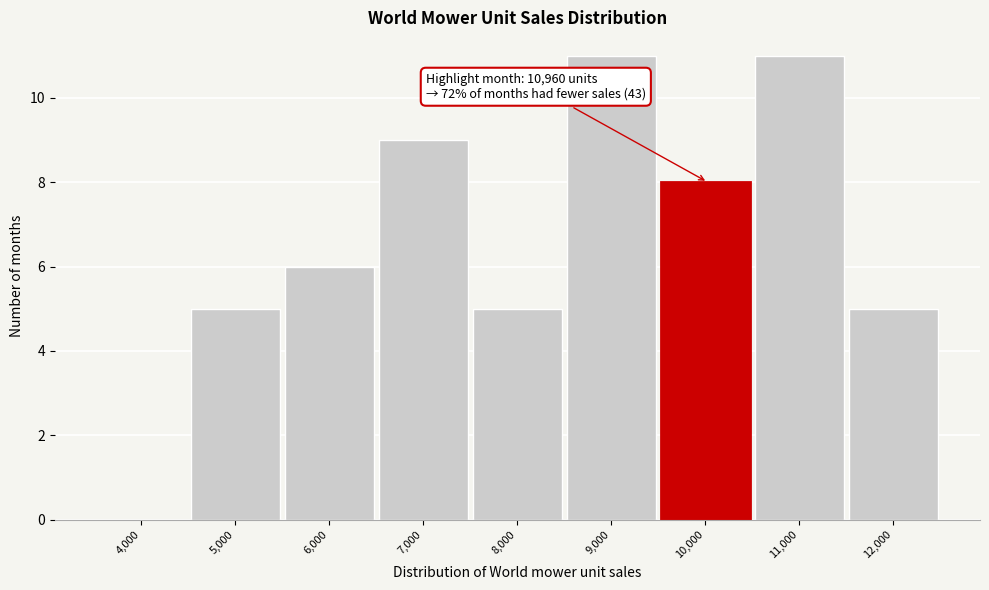

Reading left to right, transcribe all the data shown in this chart.

4,000=0	5,000=5	6,000=6	7,000=9	8,000=5	9,000=11	10,000=8	11,000=11	12,000=5